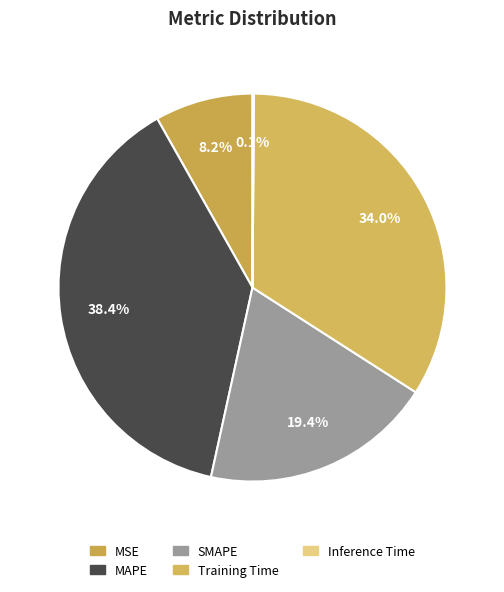

To the nearest percent, what percentage of the pie is MAPE?

38%